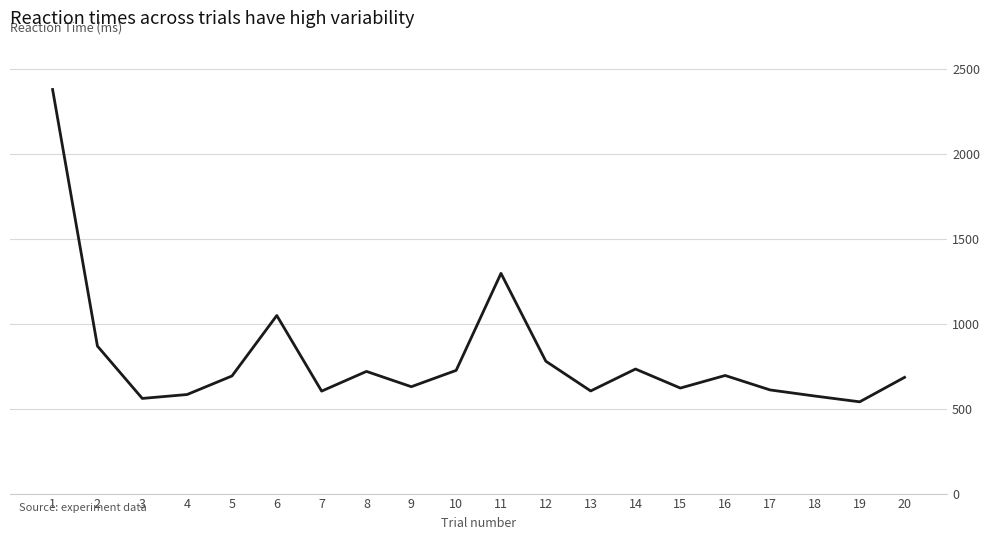

What is the change in value from 6 to 14?

-315